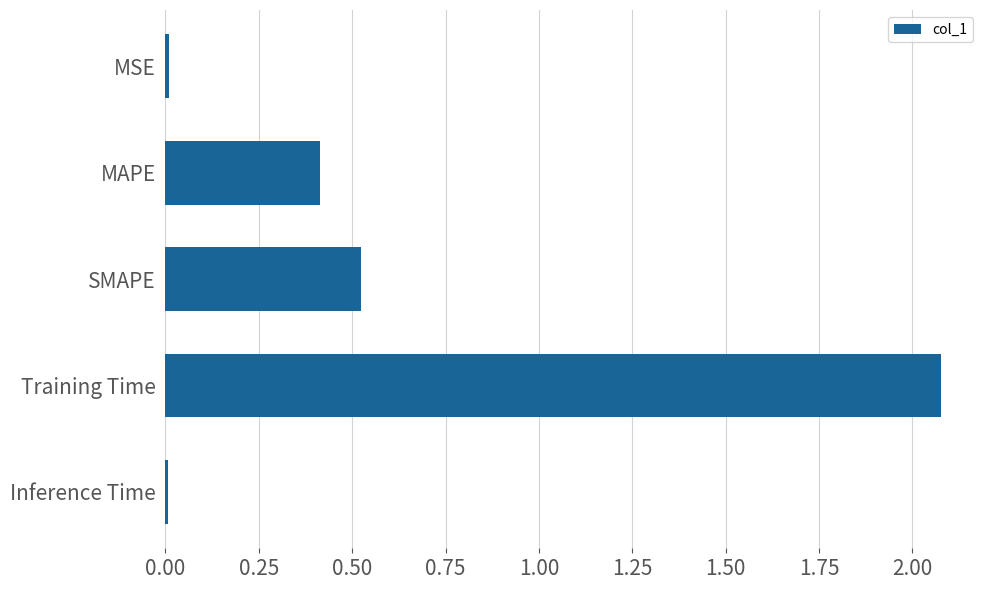

What is the sum of all values?

3.0